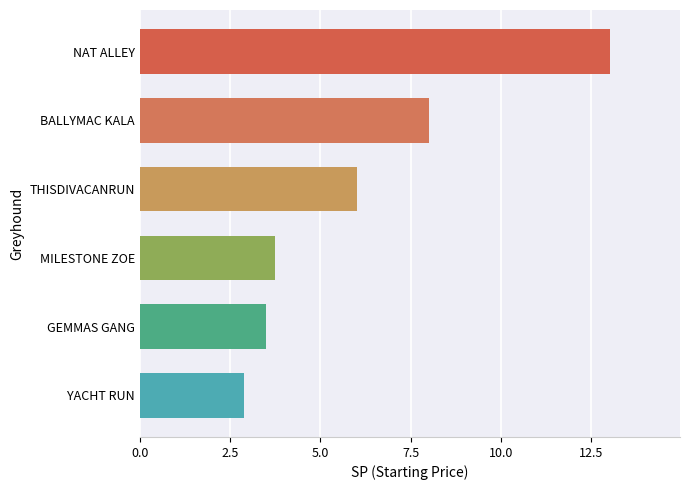

List the labels in order of value, largest first.

NAT ALLEY, BALLYMAC KALA, THISDIVACANRUN, MILESTONE ZOE, GEMMAS GANG, YACHT RUN